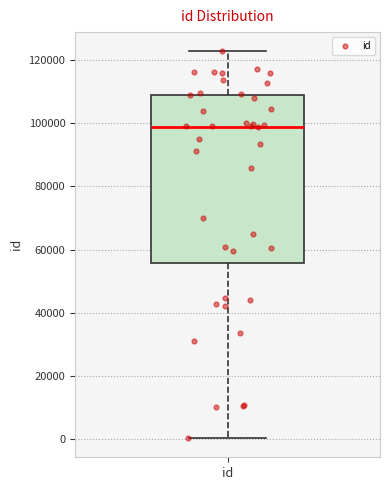

Where does the lower whisker of the box for id end on the y-axis? The values are not printed on the chart, so give them approximately, as read against the axis.

0